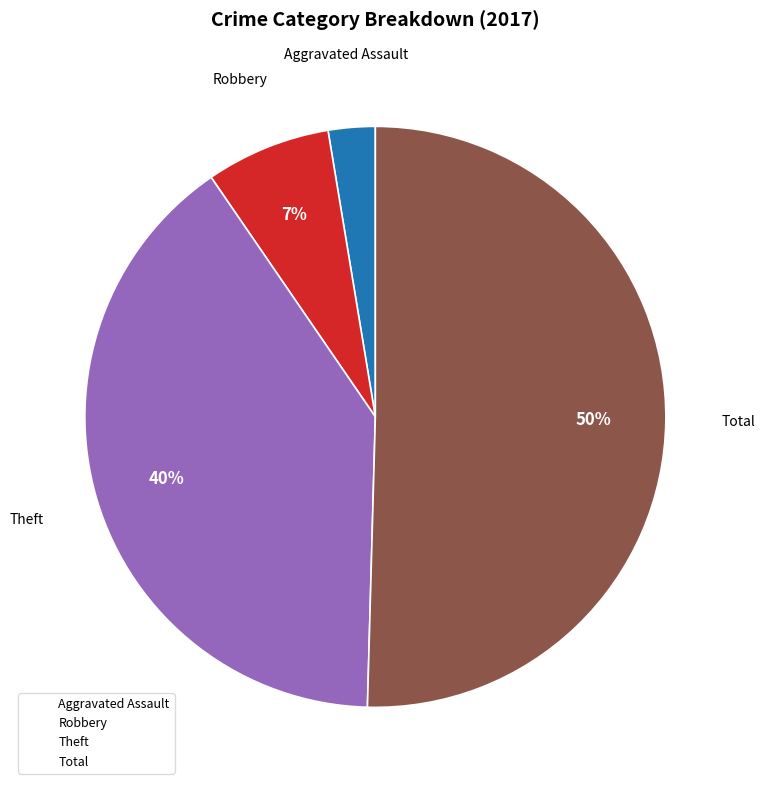

True or false: Aggravated Assault accounts for 3% of the total.

True